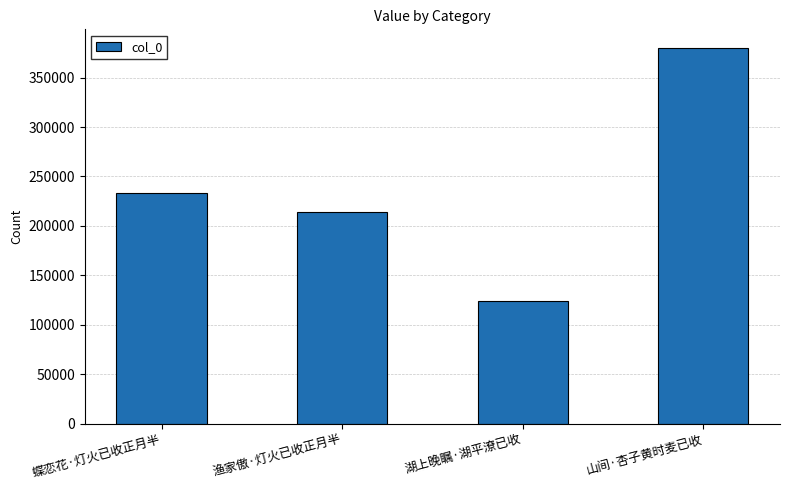

What is the average value?

237706